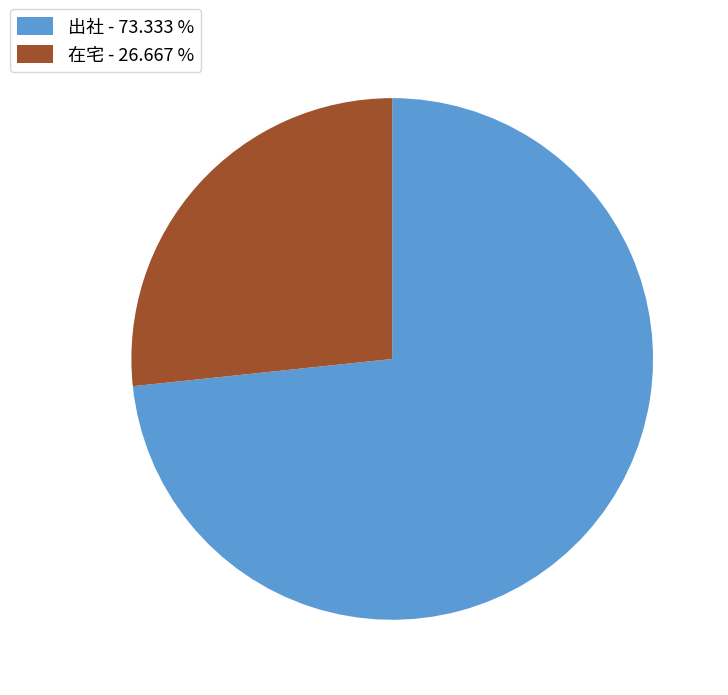

Count the number of slices in the pie.

2